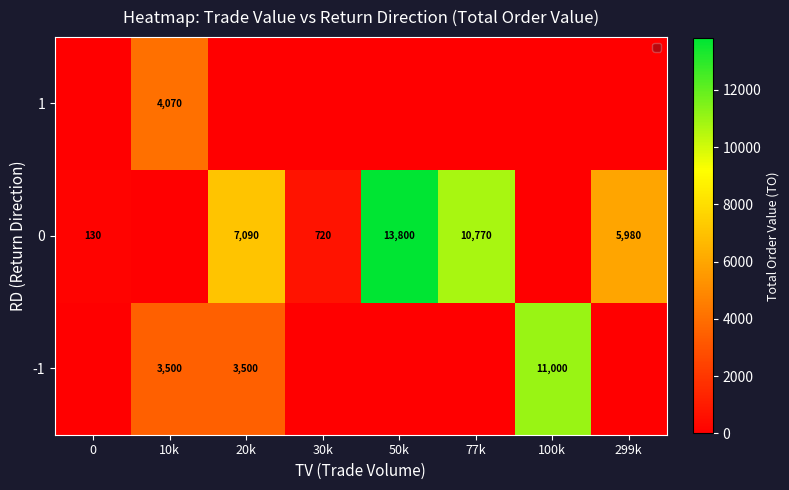

What is the total value across all series at 20k?

10590